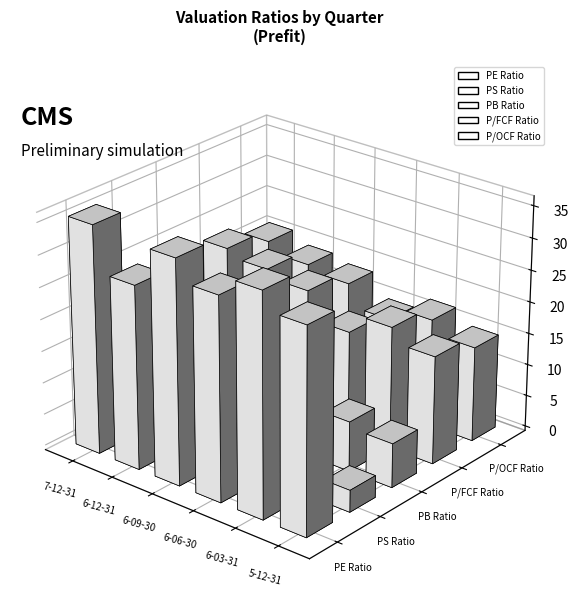

What is the difference between the maximum and second lowest values in the PS Ratio series?

0.9